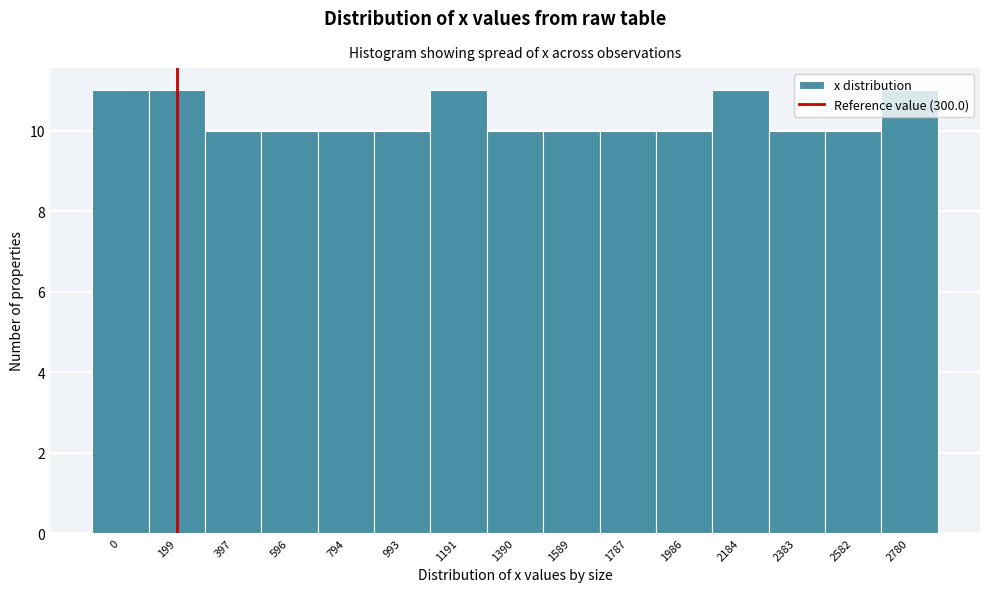

What is the sum of all values?

155